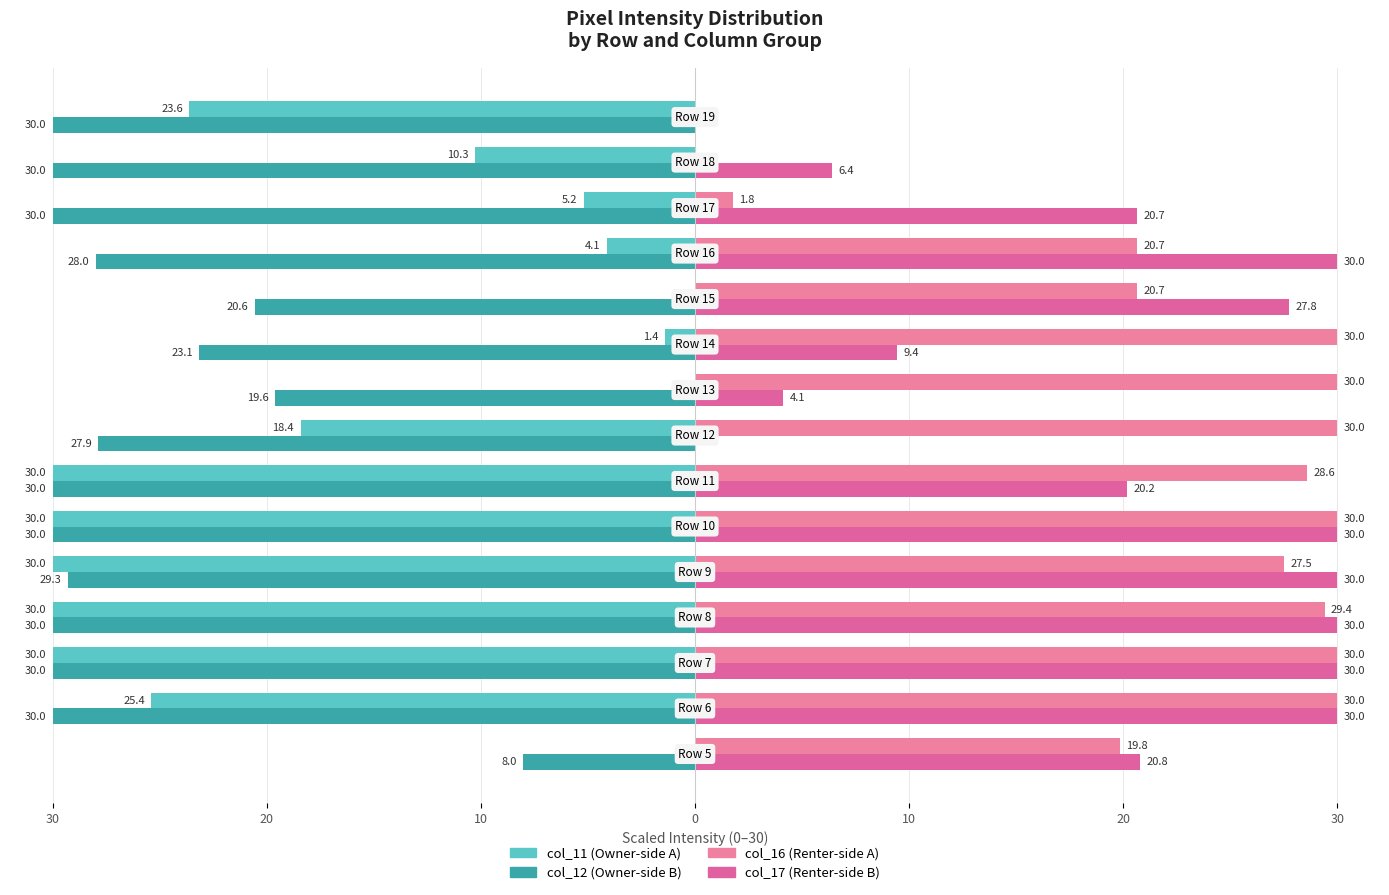

How many data points does each series have?

15